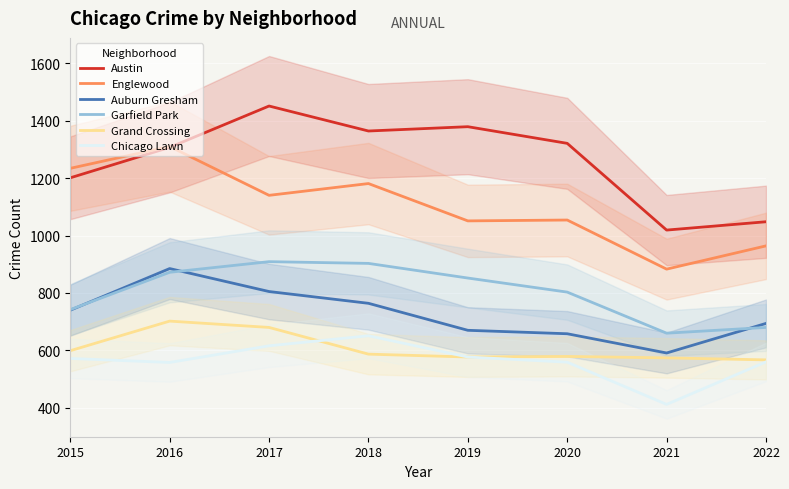

What is the average value of the Grand Crossing series?

608